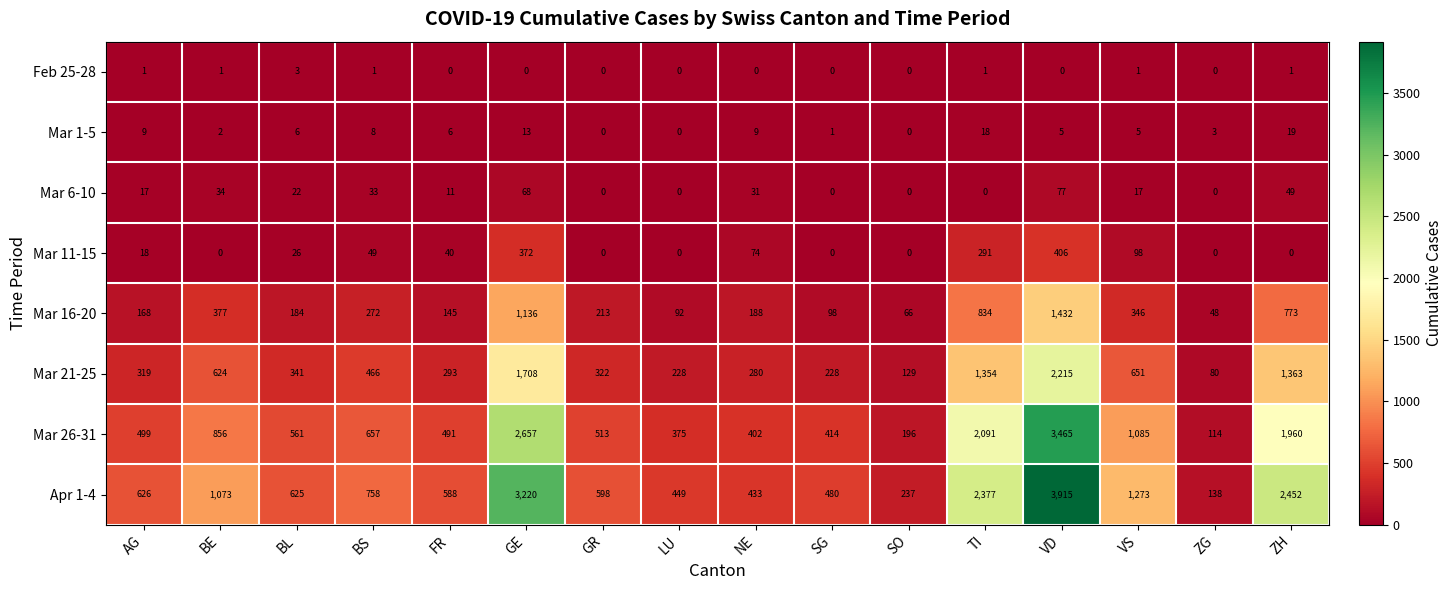

What is the sum of the Mar 11-15 values at SO and GE?

372